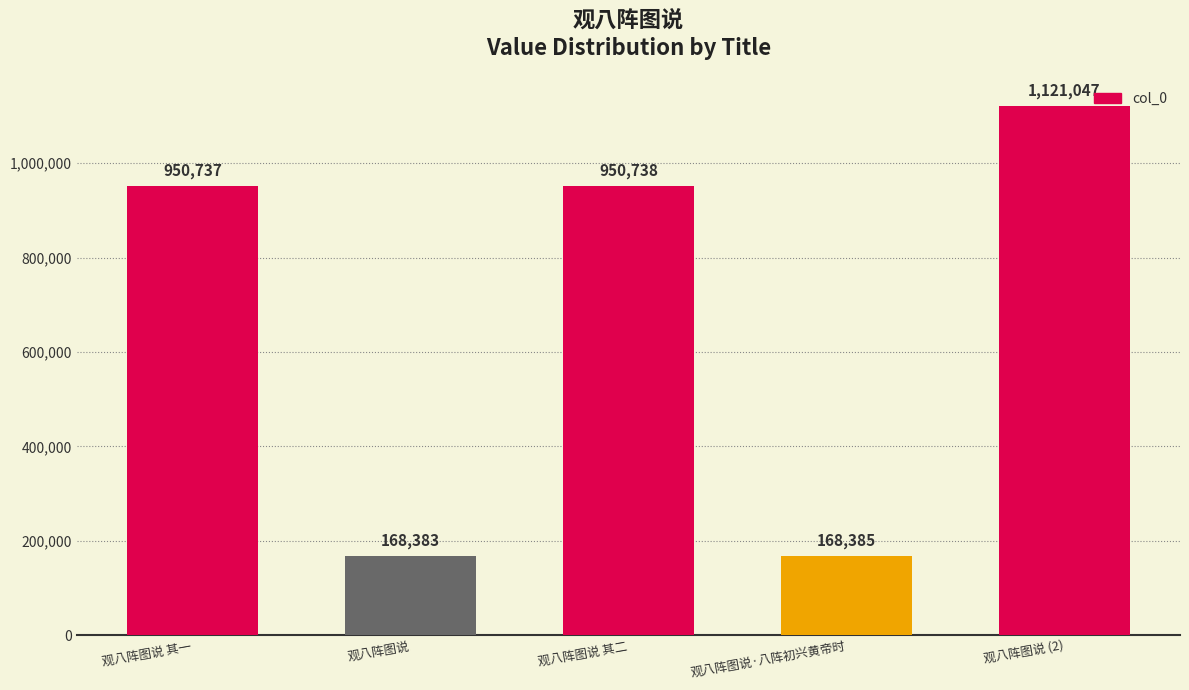

What is the greatest value displayed?

1121047